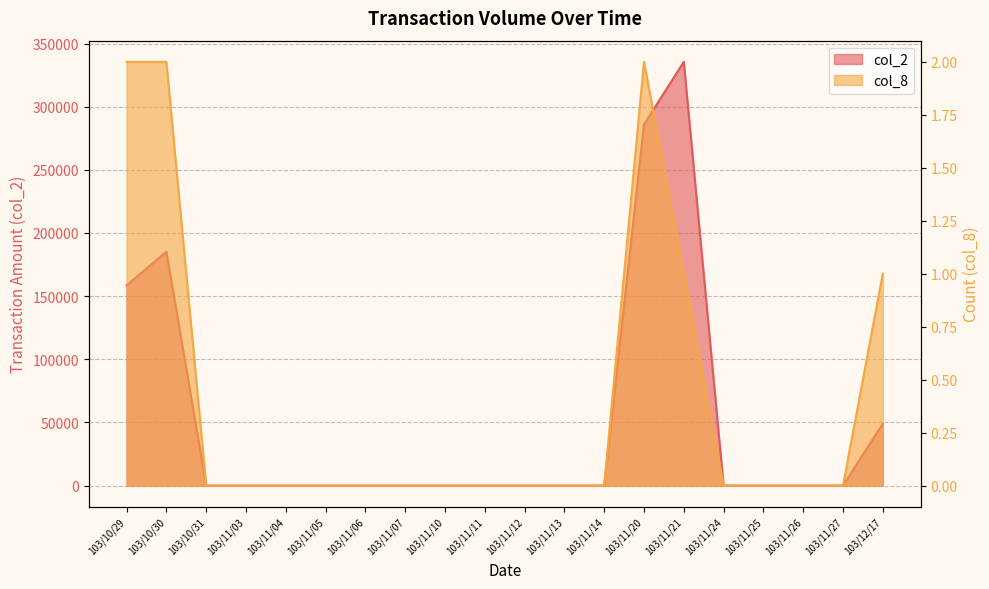

True or false: col_8 has a value of -1 at 103/11/04.

False